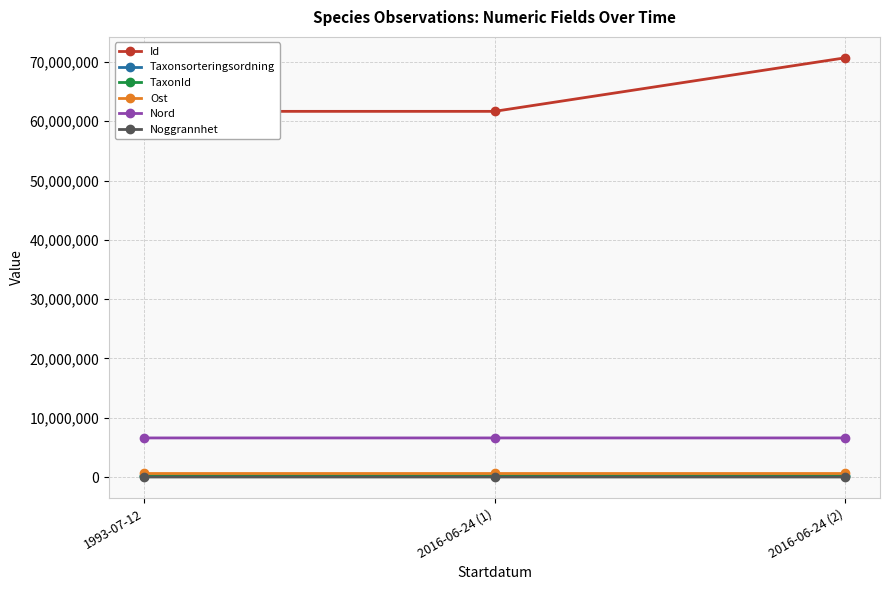

Reading left to right, extract all data points from this chart.

Id: 61664113.0	61664114.0	70687233.0
Taxonsorteringsordning: 99566.0	99382.0	99590.0
TaxonId: 221317.0	221223.0	221333.0
Ost: 707364.9	707364.9	707378.9
Nord: 6589795.5	6589795.5	6589885.5
Noggrannhet: 10.0	10.0	100.0